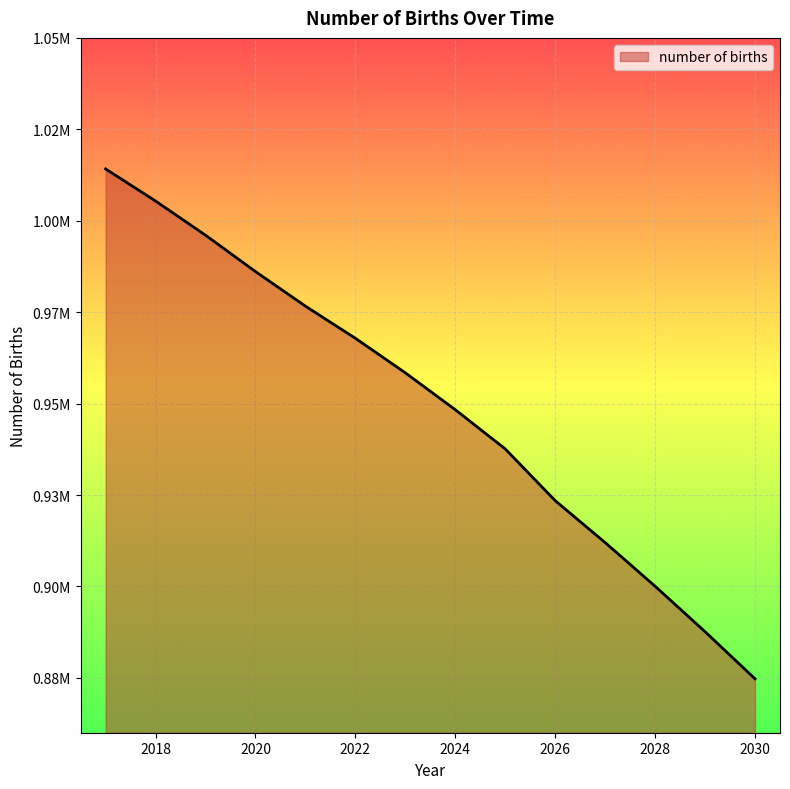

What is the value of the 12th point from the left?

900051.4